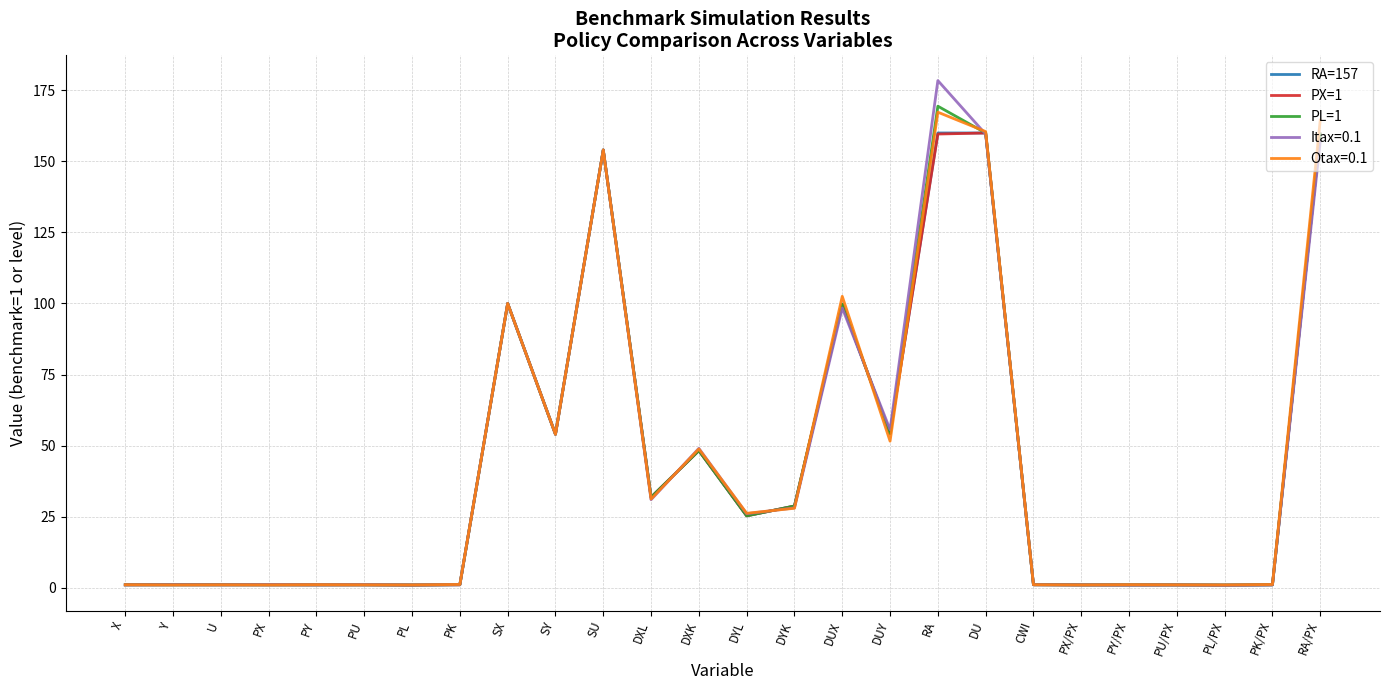

The value of RA=157 at PK/PX is 1.0. True or false?

True